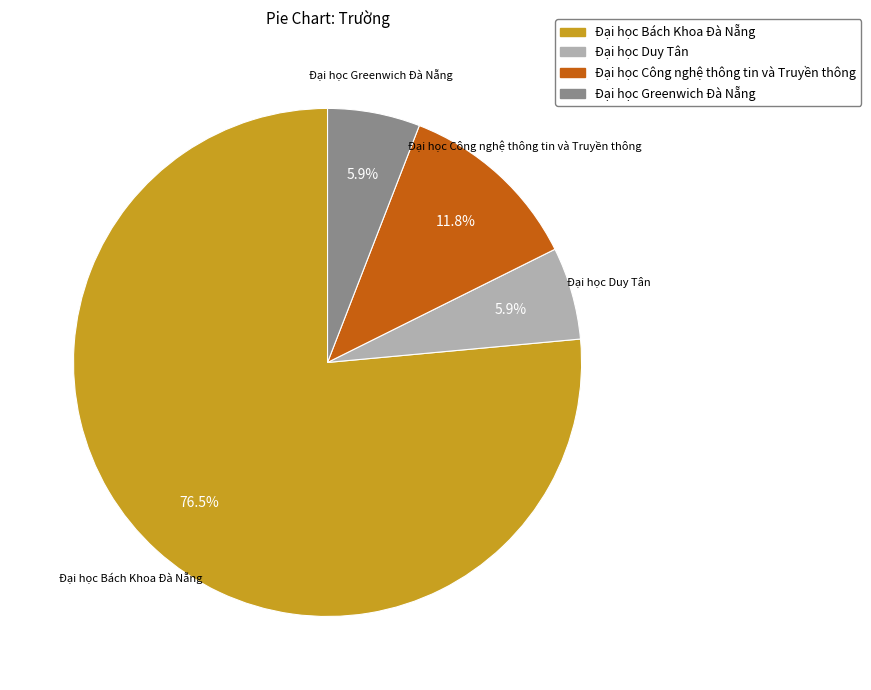

What is the ratio of the value at Đại học Greenwich Đà Nẵng to the value at Đại học Duy Tân?

1.0